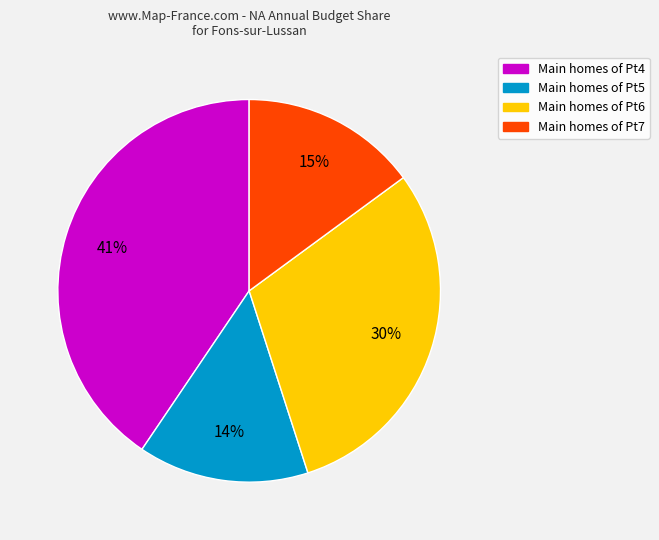

Count the number of slices in the pie.

4